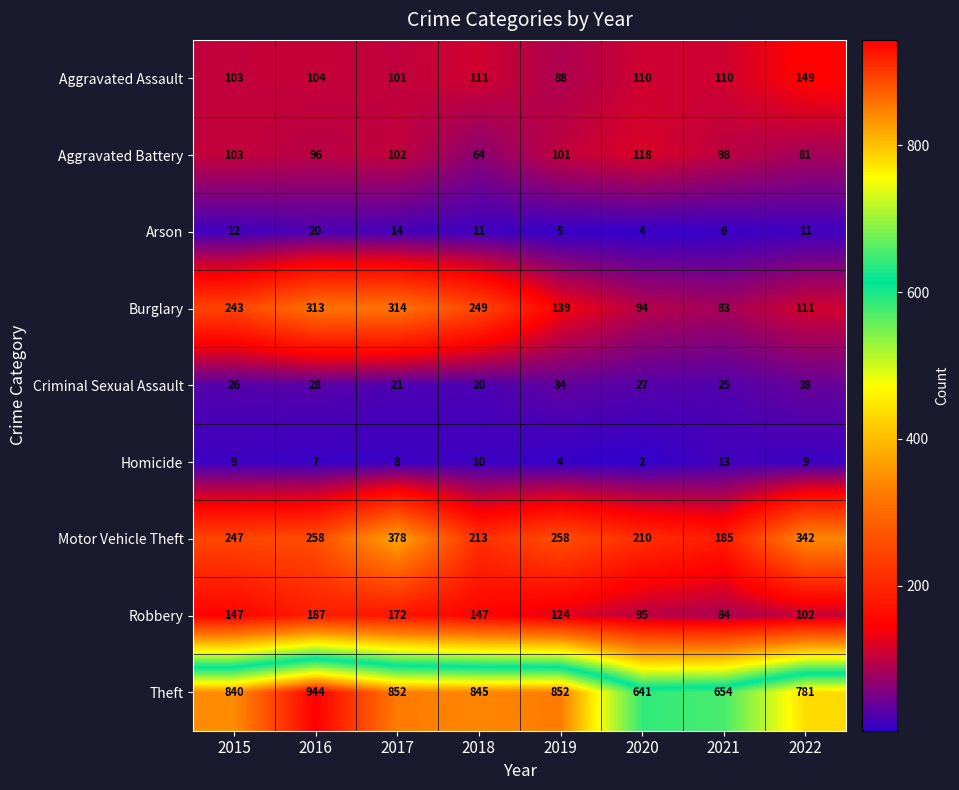

What is the difference between the second highest and second lowest values in the Robbery series?

77